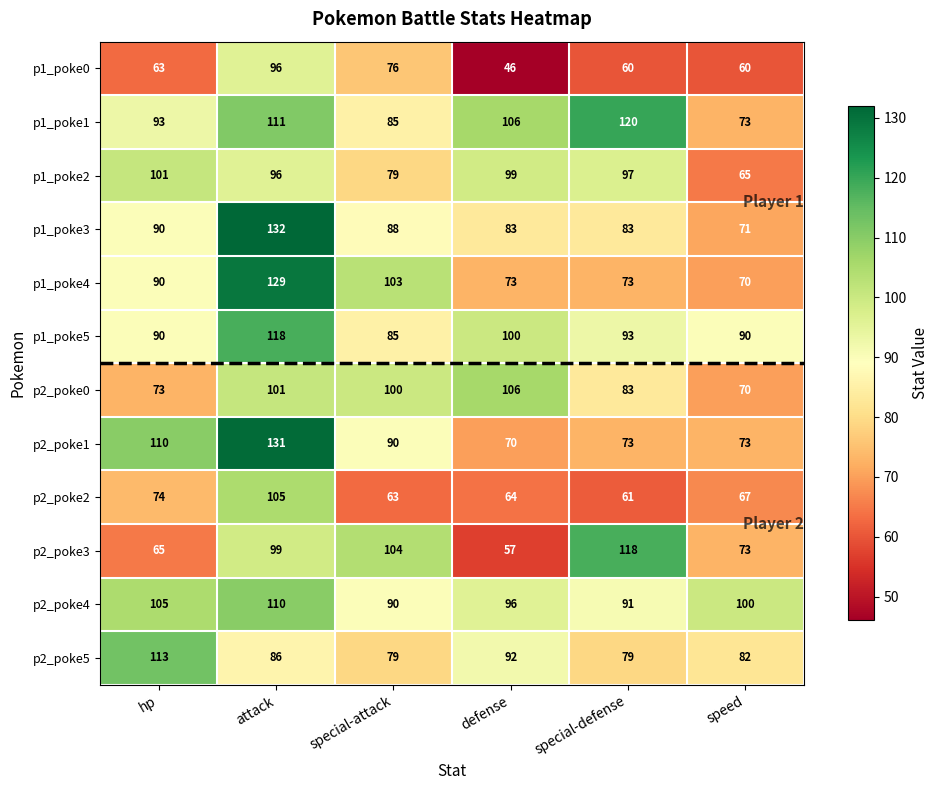

Which category has the lowest value across all series?

defense